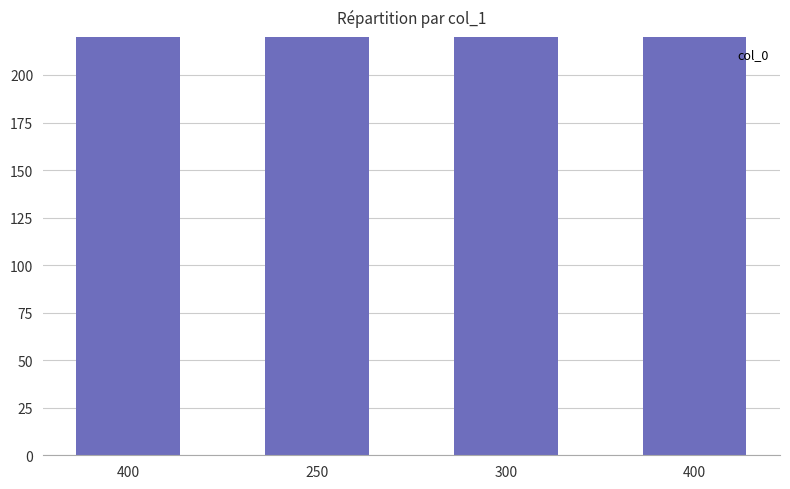

What is the value of the 2nd bar from the left?

250